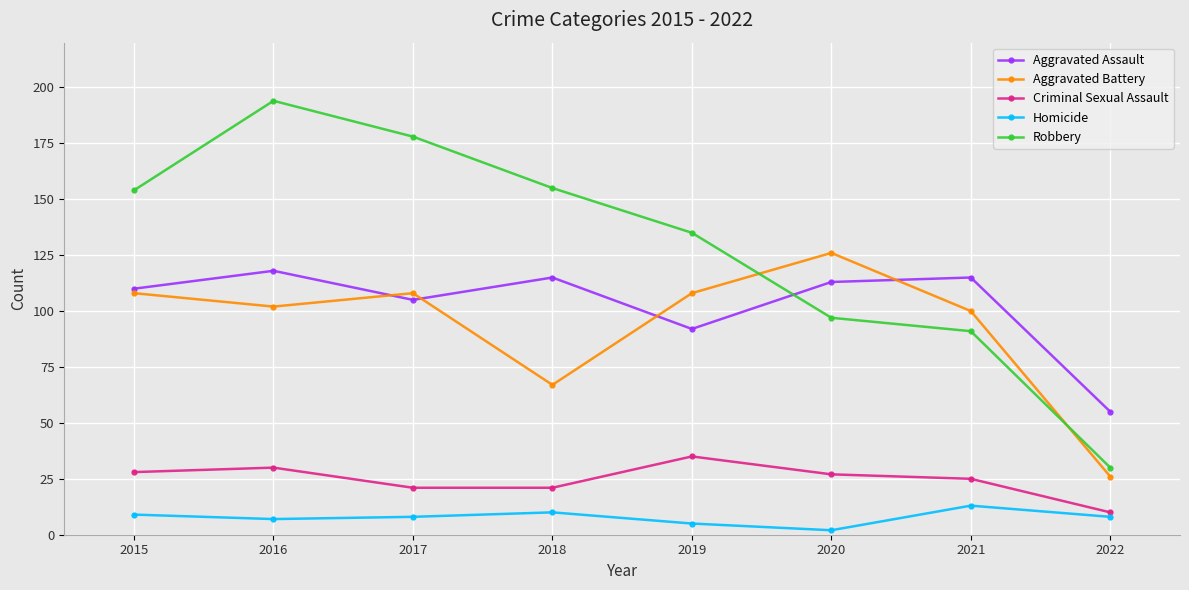

At which label is Aggravated Assault closest to 86?

2019